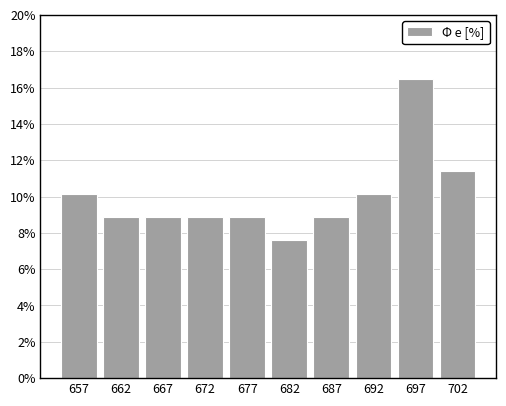

How tall is the bar that spans 660.0 to 664.5 on the x-axis? Neither the bar edges nor the heights are printed on the chart, so give them approximately, as read against the axes.

8.8